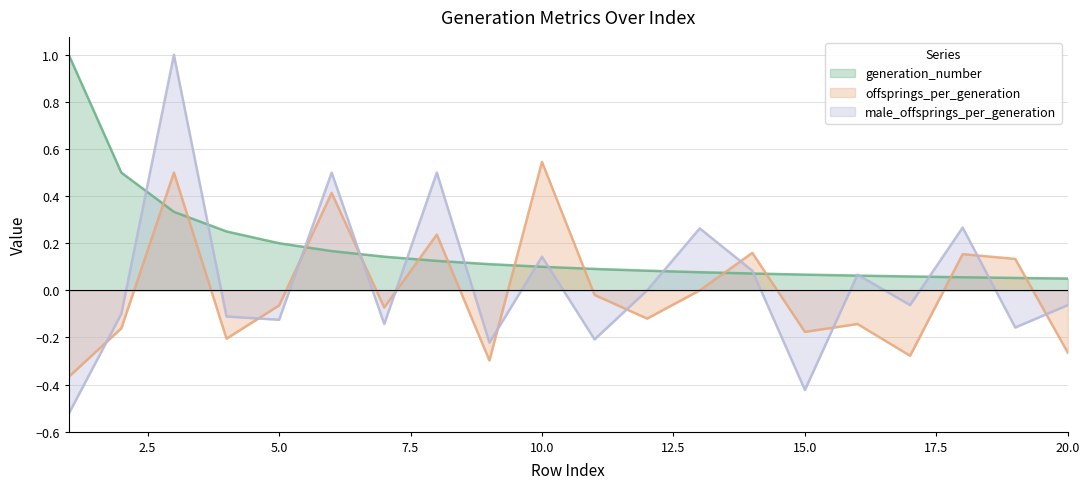

Which series changed the most between 15.0 and 20.0?

male_offsprings_per_generation